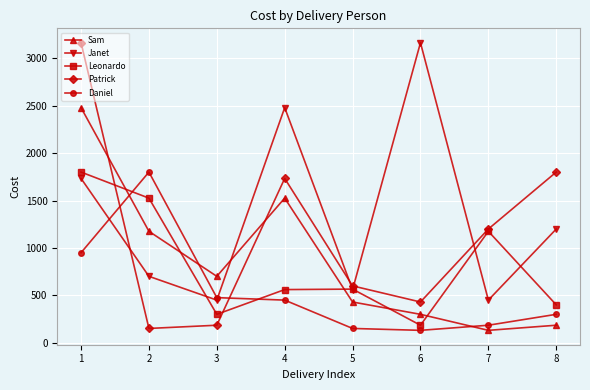

How many lines are shown in the chart?

5